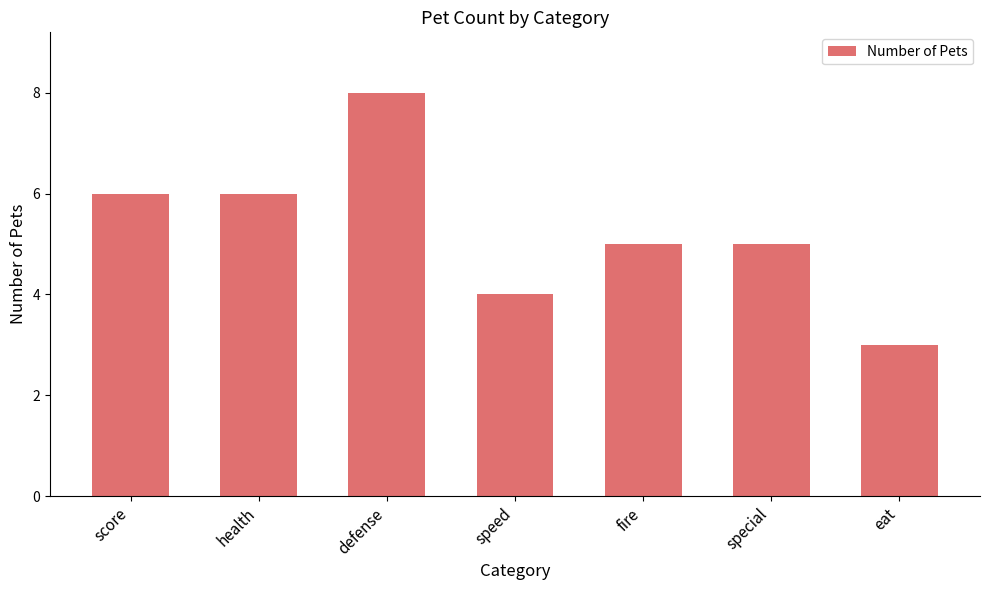

What is the label of the 1st bar from the left?

score